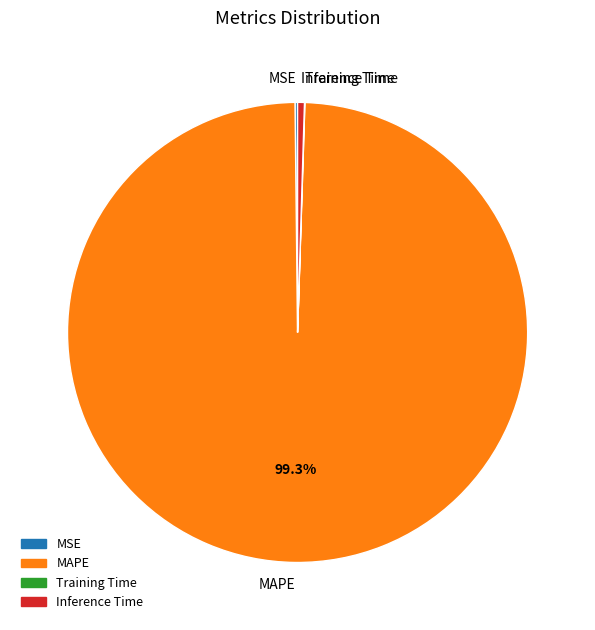

Does any single category account for the majority?

Yes